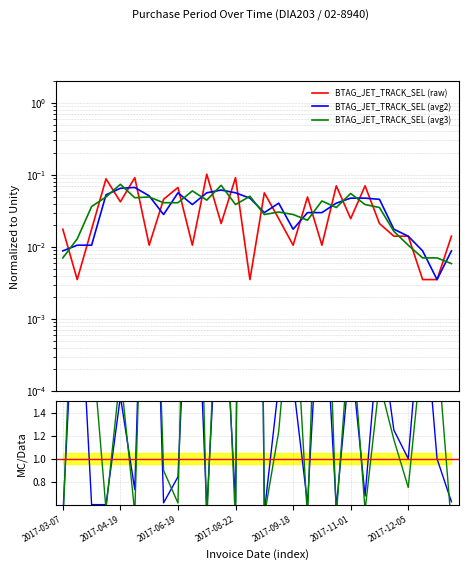

Reading right to left, transcribe all the data shown in this chart.

0.0	0.0	0.0	0.0	0.0	0.0	0.1	0.0	0.1	0.0	0.0	0.0	0.0	0.1	0.0	0.1	0.0	0.1	0.0	0.1	0.0	0.0	0.1	0.0	0.1	0.0	0.0	0.0